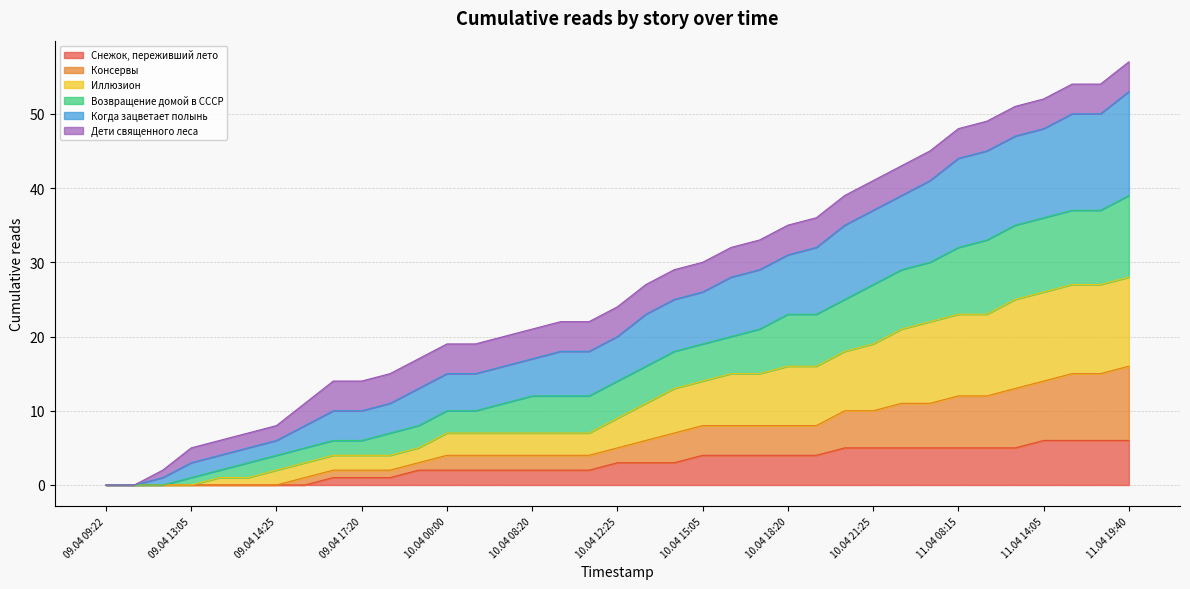

What position from the right is 09.04 13:05?

34